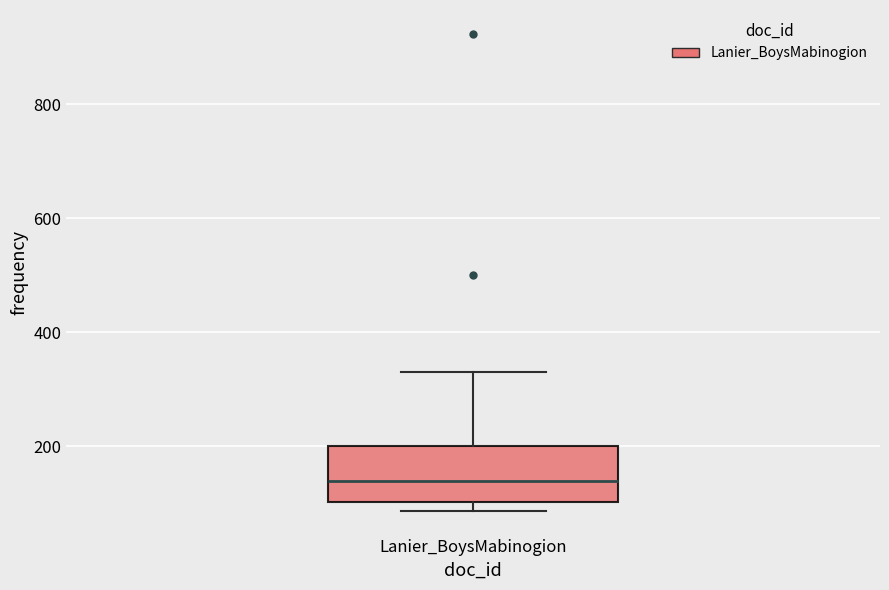

Where is the lower edge of the box for Lanier_BoysMabinogion on the y-axis? The values are not printed on the chart, so give them approximately, as read against the axis.

100